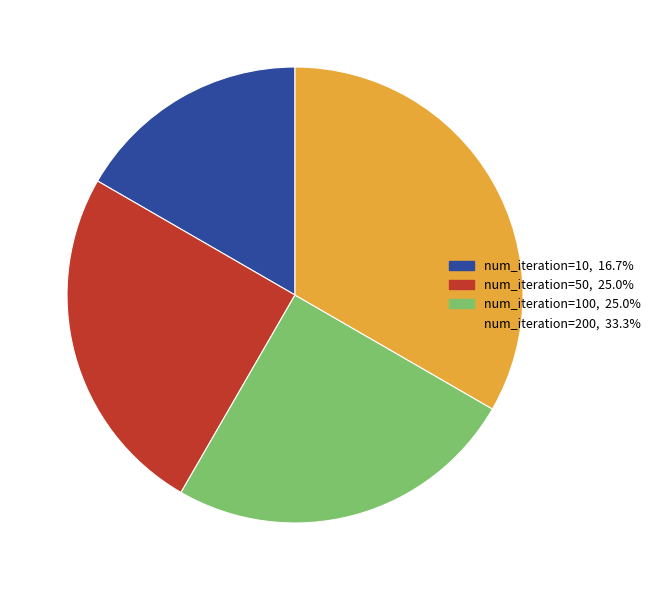

What is the ratio of the value at num_iteration=10, 16.7% to the value at num_iteration=50, 25.0%?

0.7